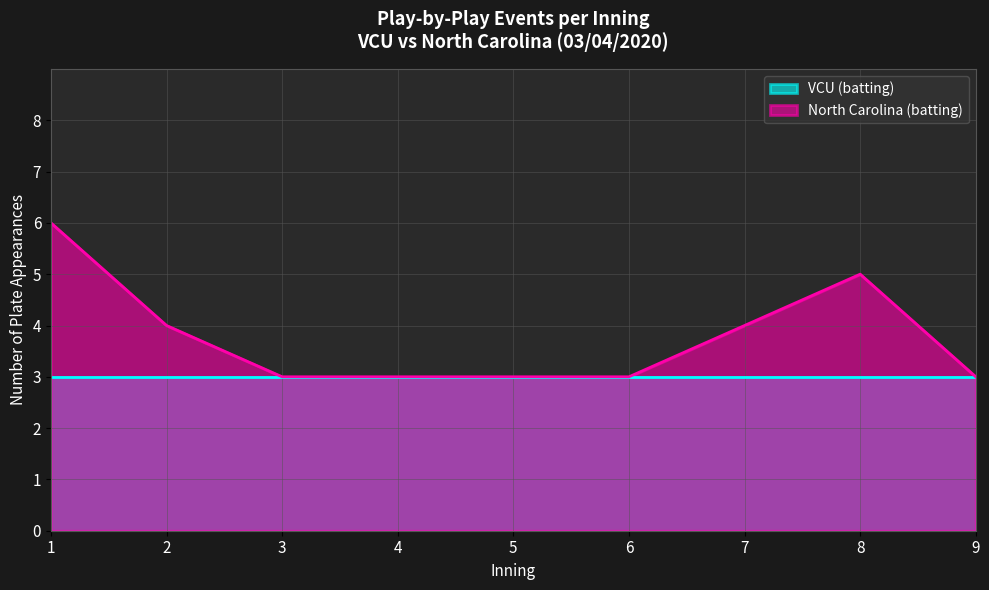

What is the smallest value displayed?

3